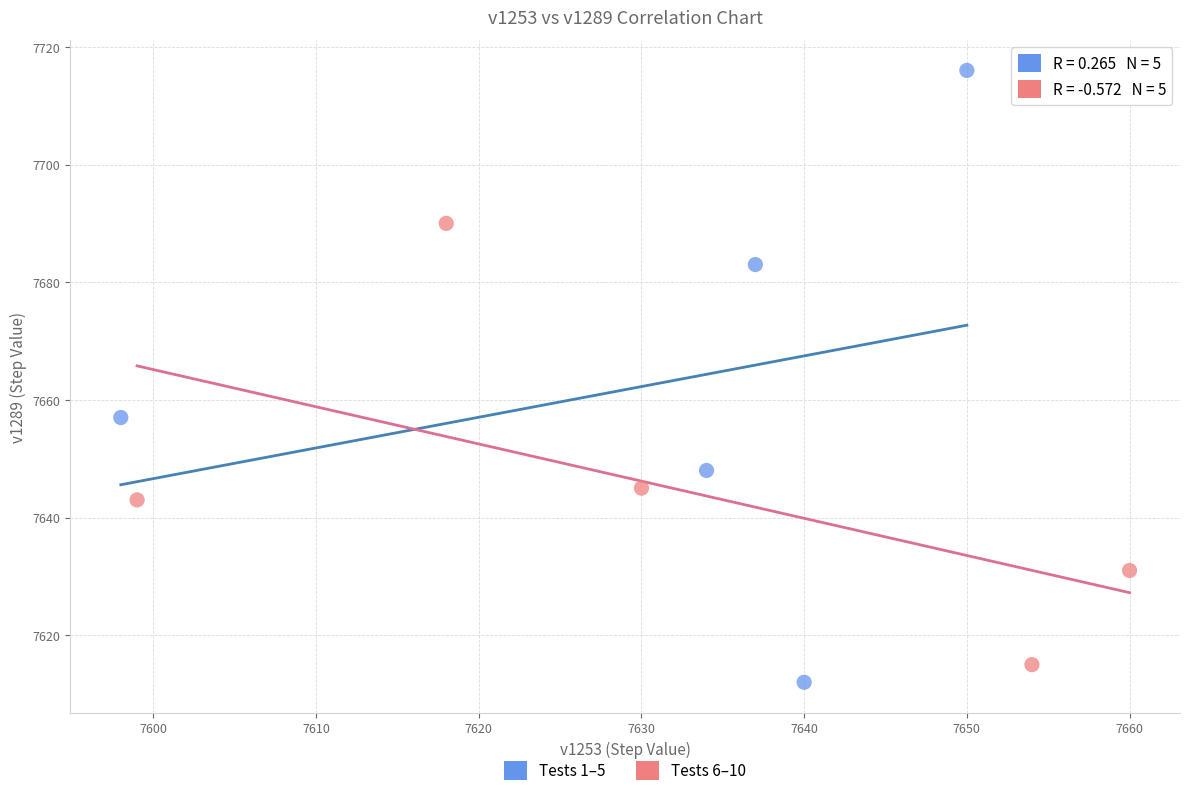

Which series reaches the minimum Y coordinate?

Tests 1–5